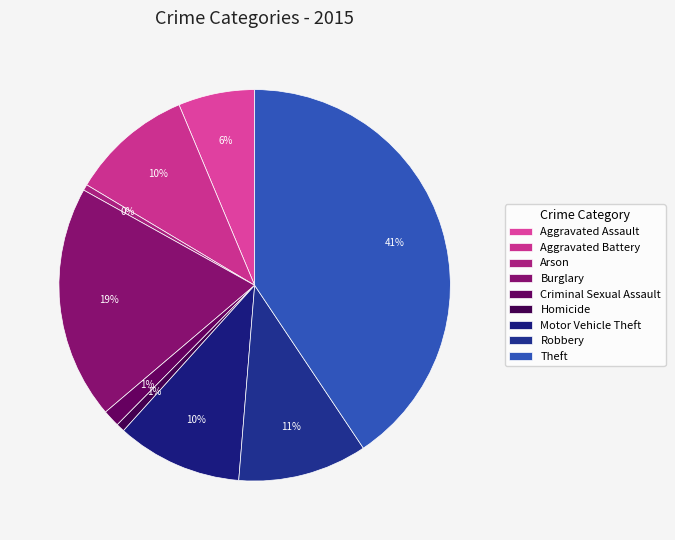

How many segments does this pie chart have?

9